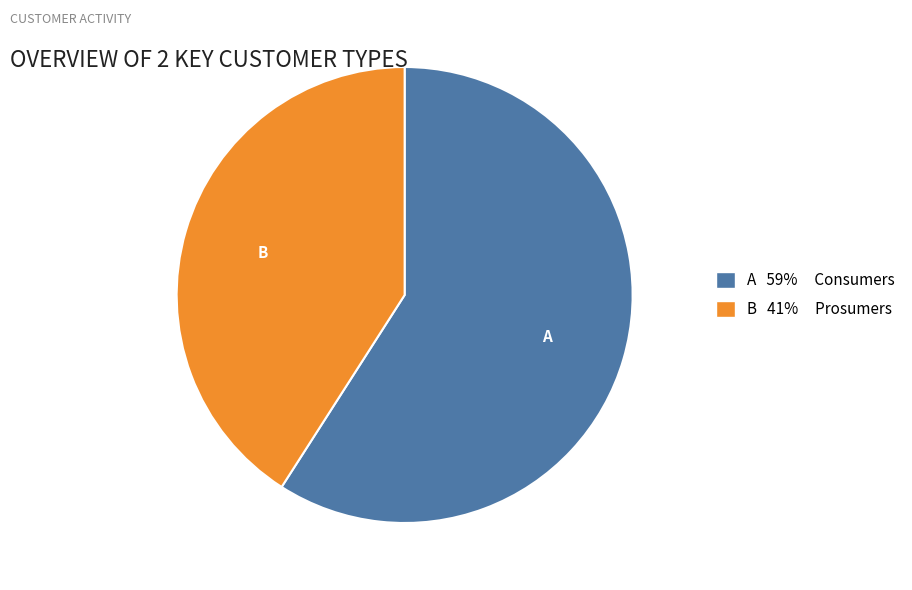

How many segments does this pie chart have?

2